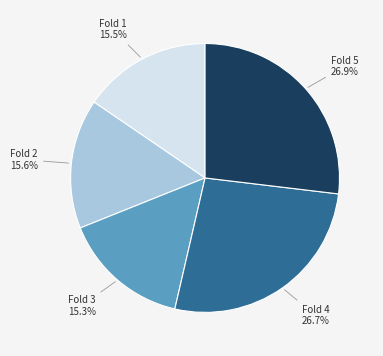

To the nearest percent, what is the combined percentage of Fold 4 and Fold 1?

42%